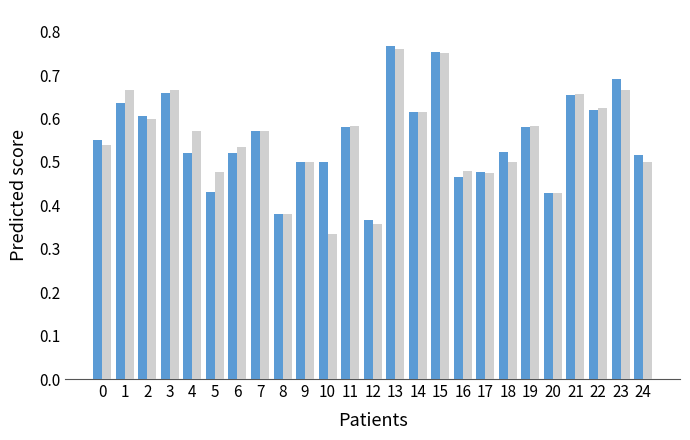

What is the total value across all series at 20?

0.9